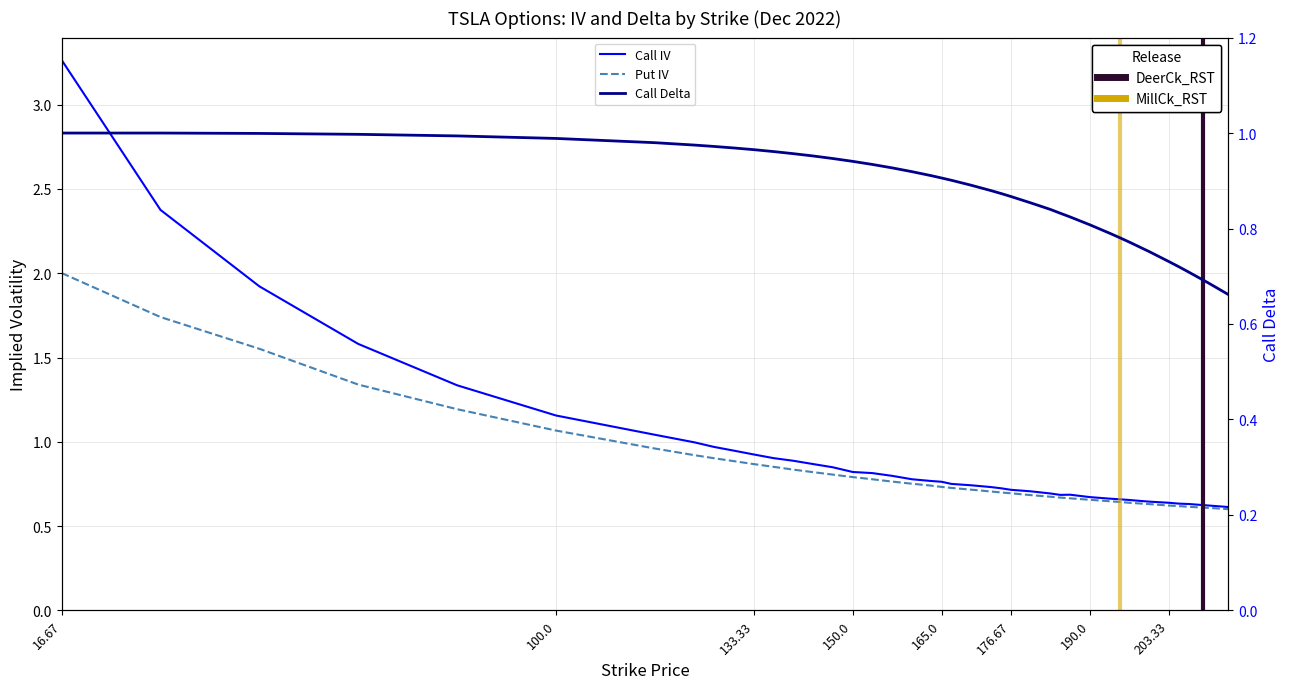

How many times do Call IV and Call Delta cross each other?

1